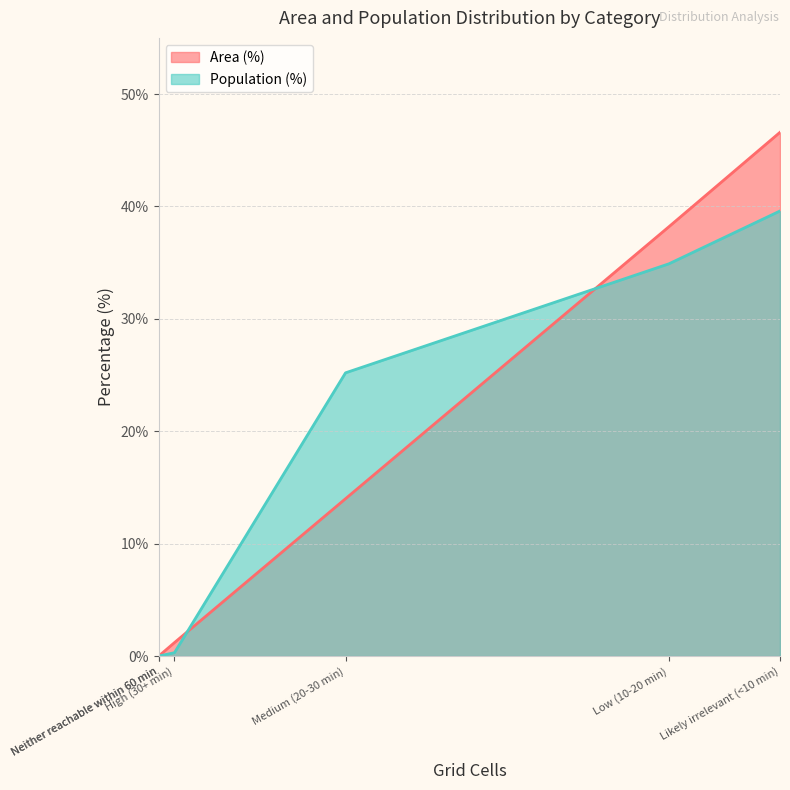

How many values in the Population (%) series are below 25?

3